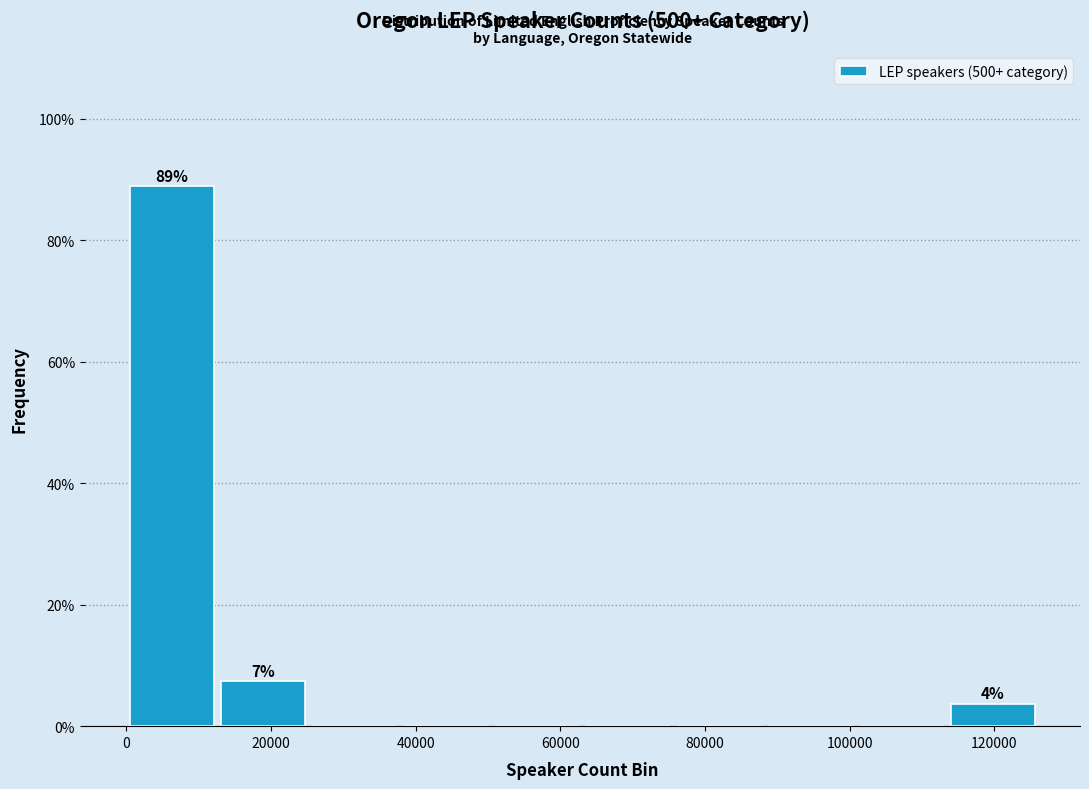

Which range on the x-axis has the tallest bar?

0 to 14000